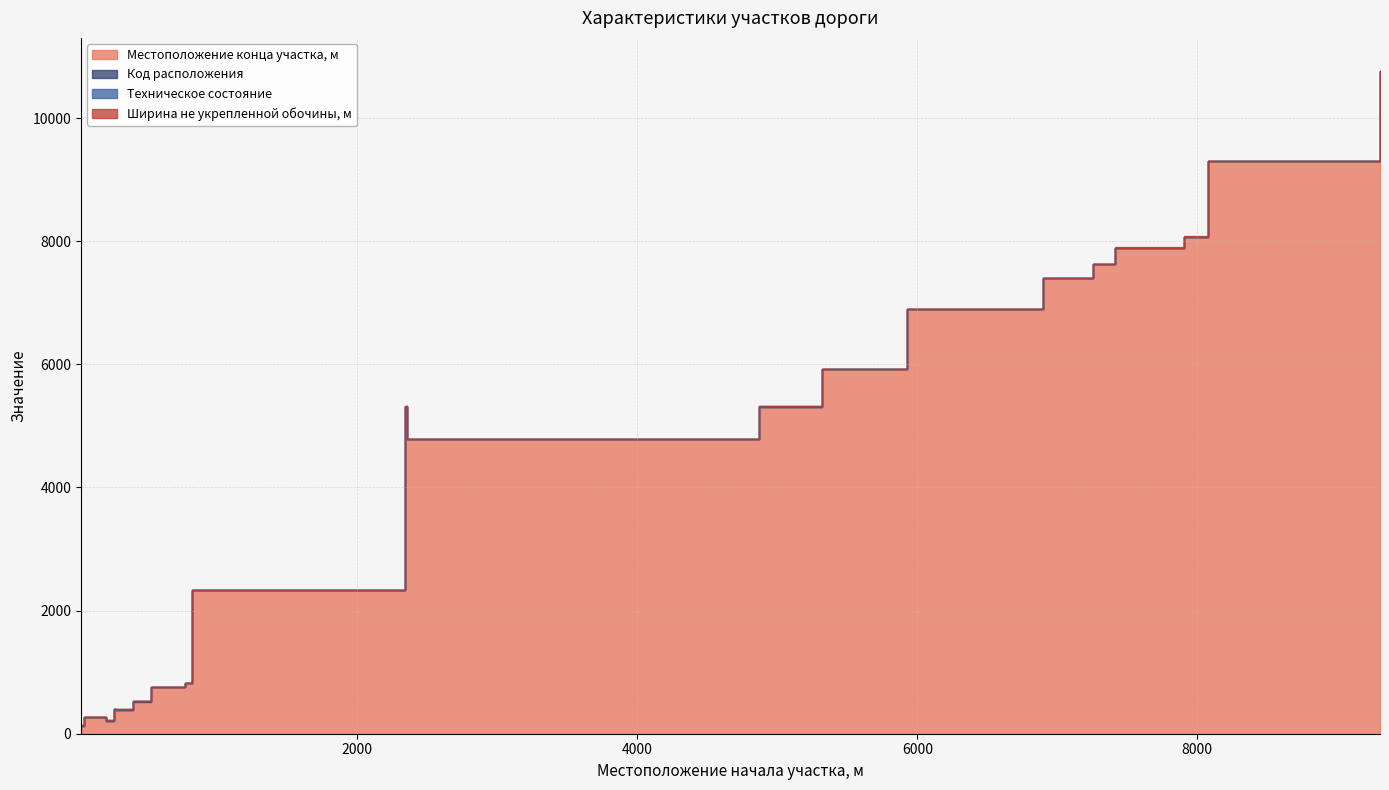

True or false: Техническое состояние has a value of 2 at 6901.

True